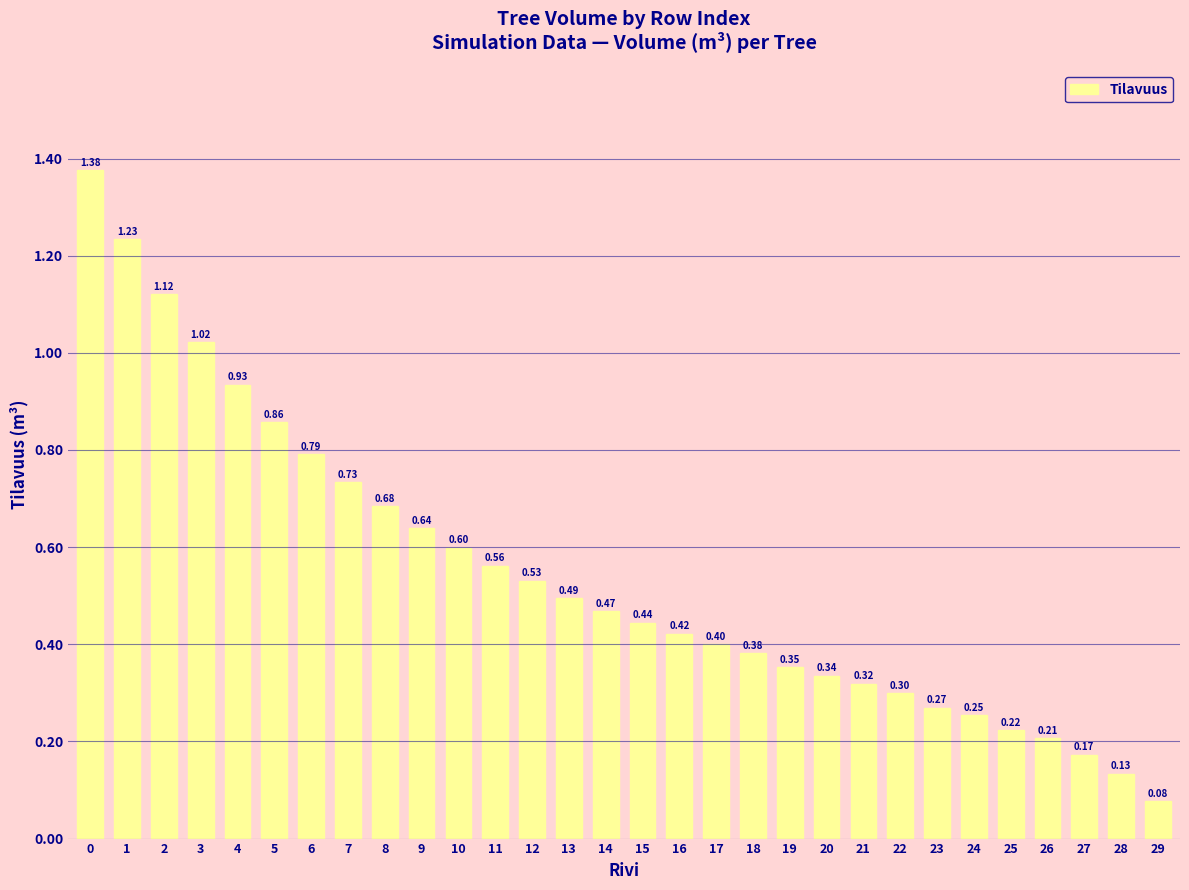

List the labels in order of value, smallest first.

29, 28, 27, 26, 25, 24, 23, 22, 21, 20, 19, 18, 17, 16, 15, 14, 13, 12, 11, 10, 9, 8, 7, 6, 5, 4, 3, 2, 1, 0